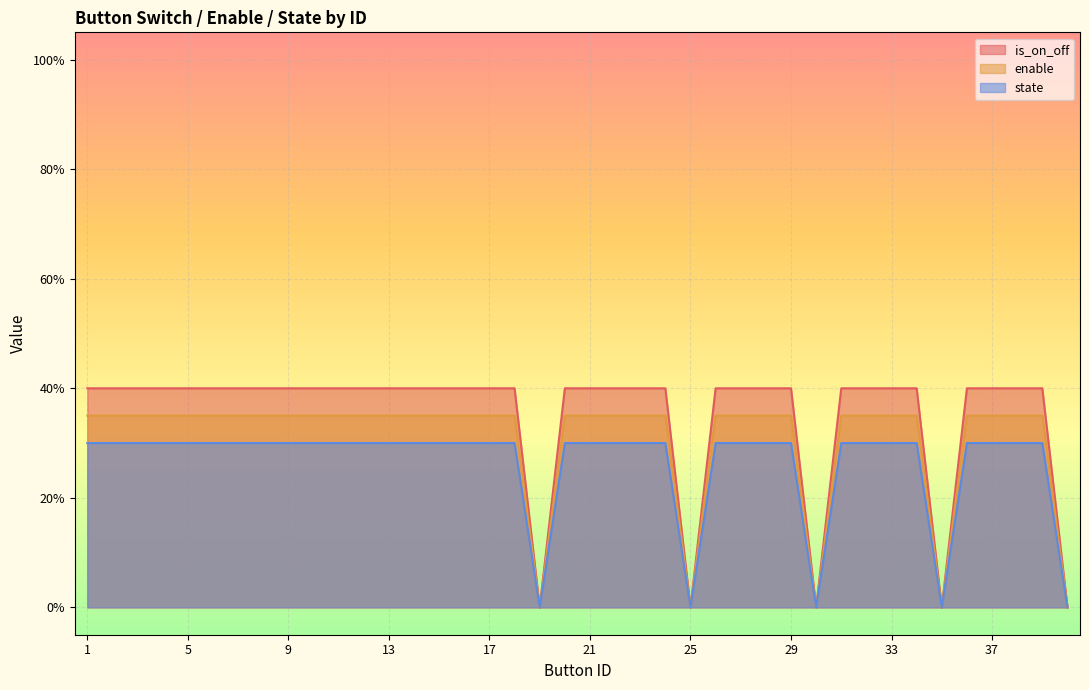

Between 5 and 31, which series saw the biggest shift?

is_on_off